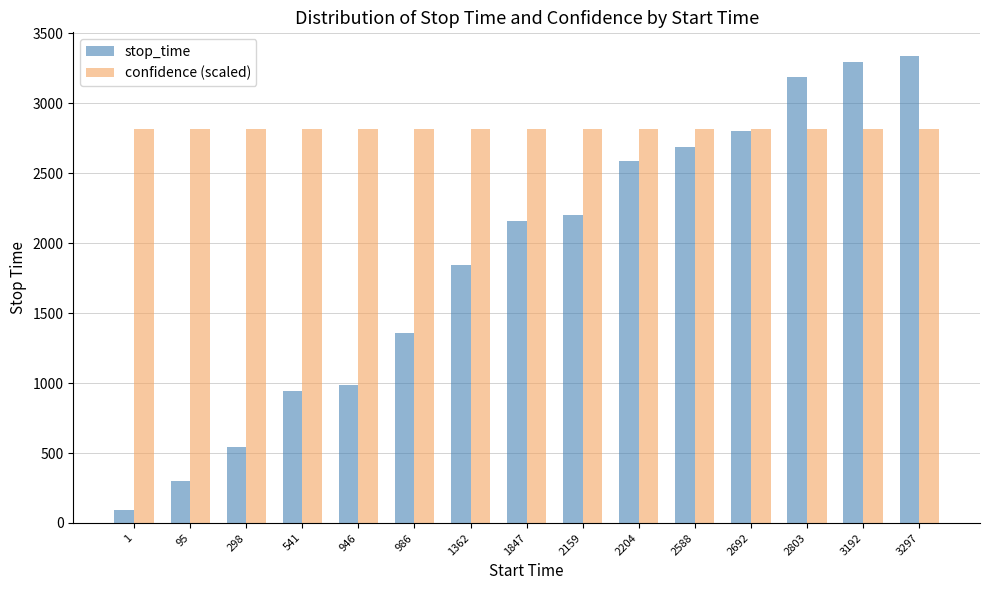

Are the bars grouped side by side (vs. stacked)?

Yes